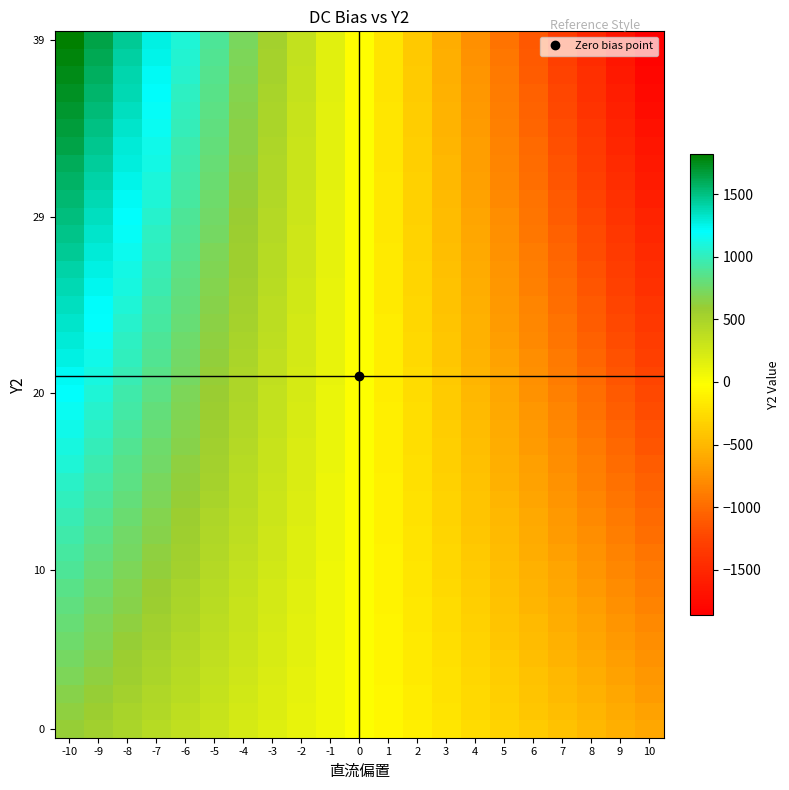

How many categories are shown in the chart?

21